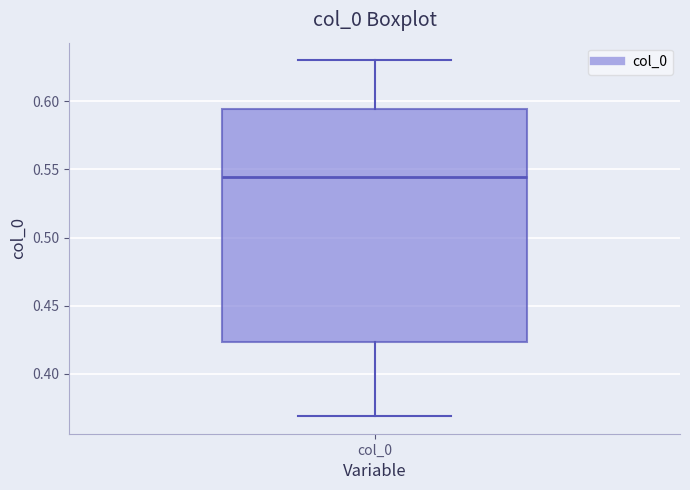

Where does the median line of the box for col_0 sit on the y-axis? The values are not printed on the chart, so give them approximately, as read against the axis.

0.545